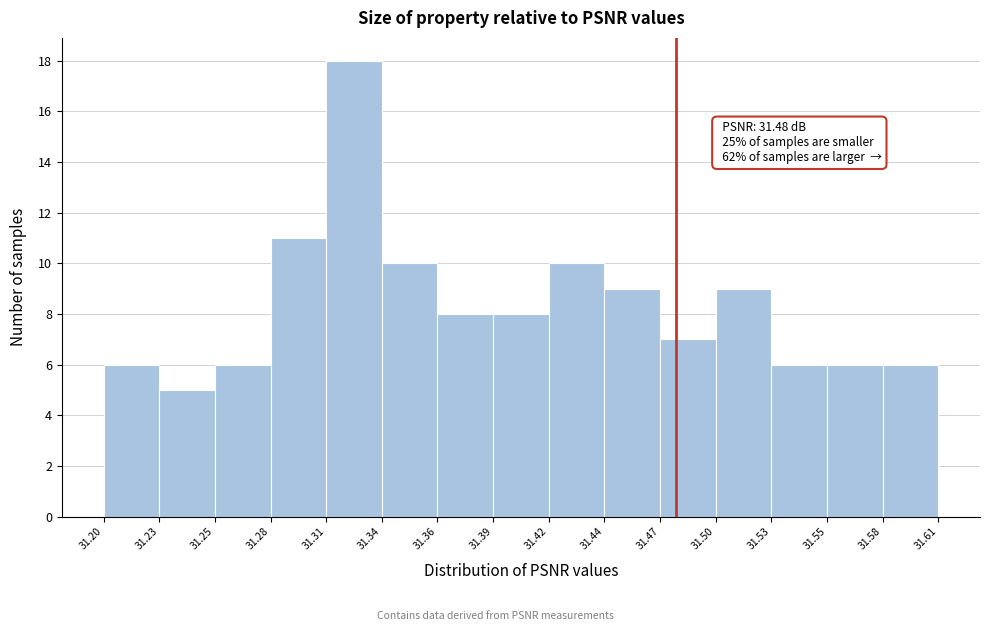

Reading right to left, transcribe all the data shown in this chart.

31.58=6	31.55=6	31.53=6	31.50=9	31.47=7	31.44=9	31.42=10	31.39=8	31.36=8	31.34=10	31.31=18	31.28=11	31.25=6	31.23=5	31.20=6